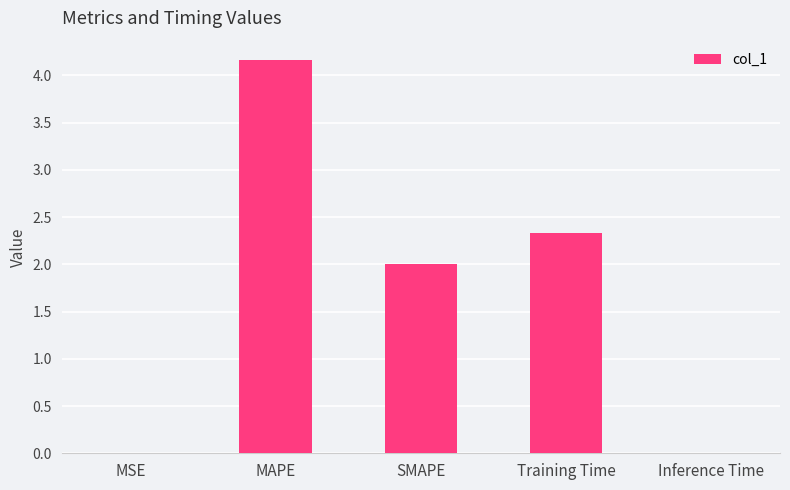

What is the approximate value at Training Time?

2.3